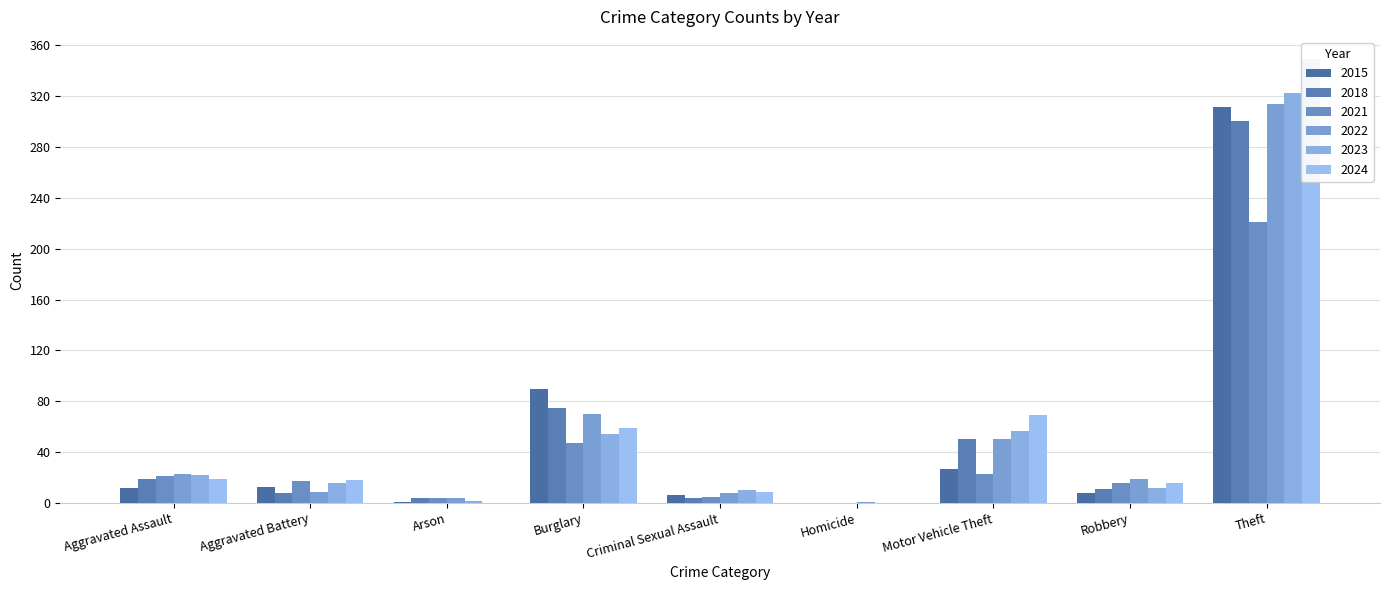

Which has a higher value, Criminal Sexual Assault or Theft?

Theft